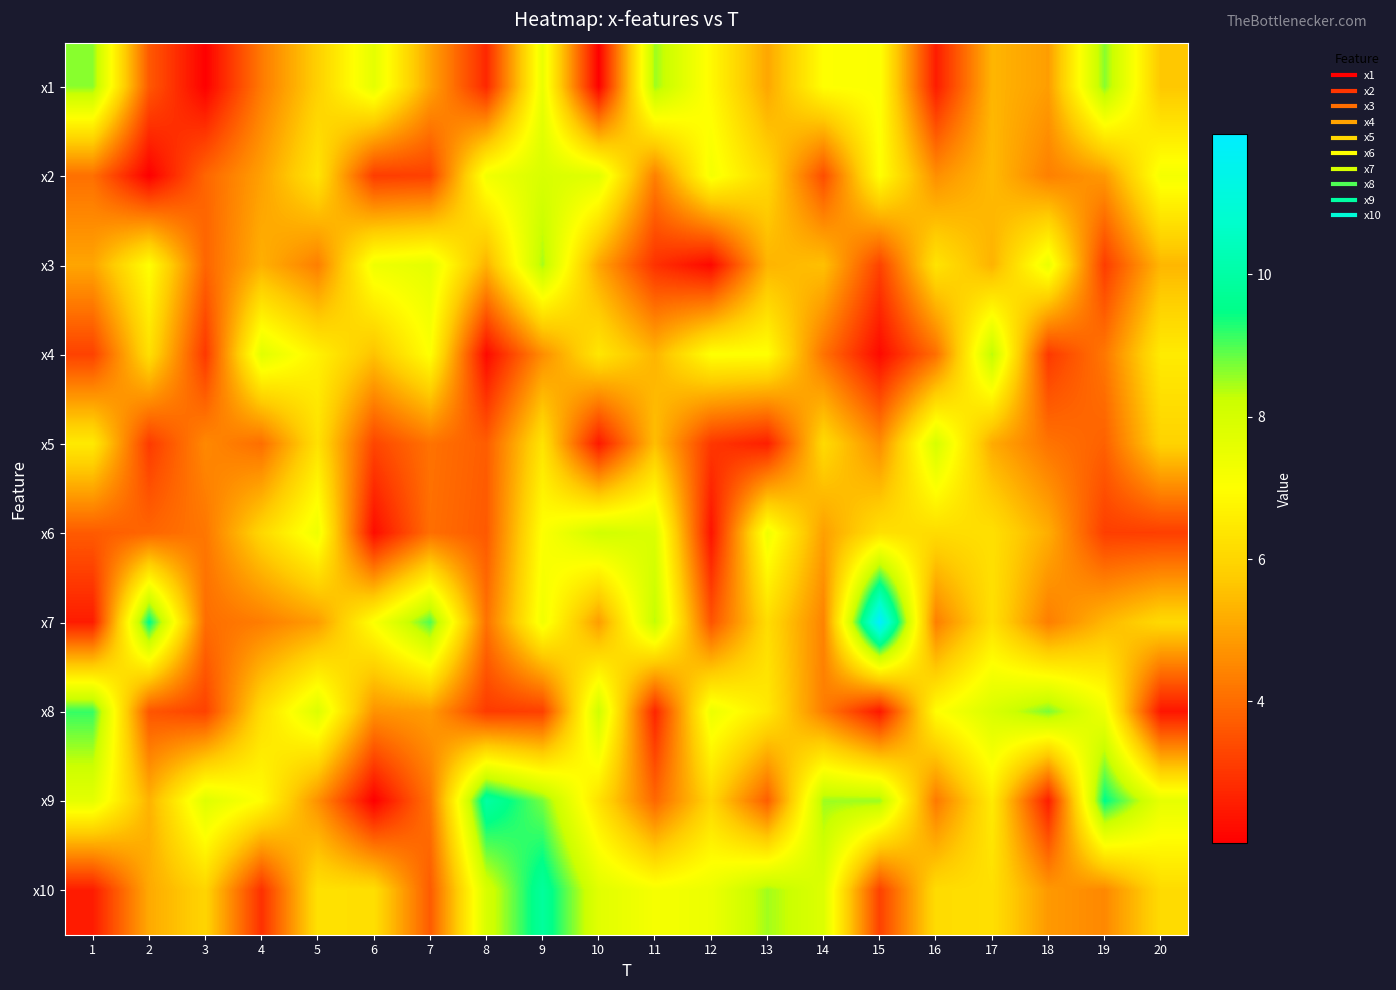

Count the number of data series in this chart.

10